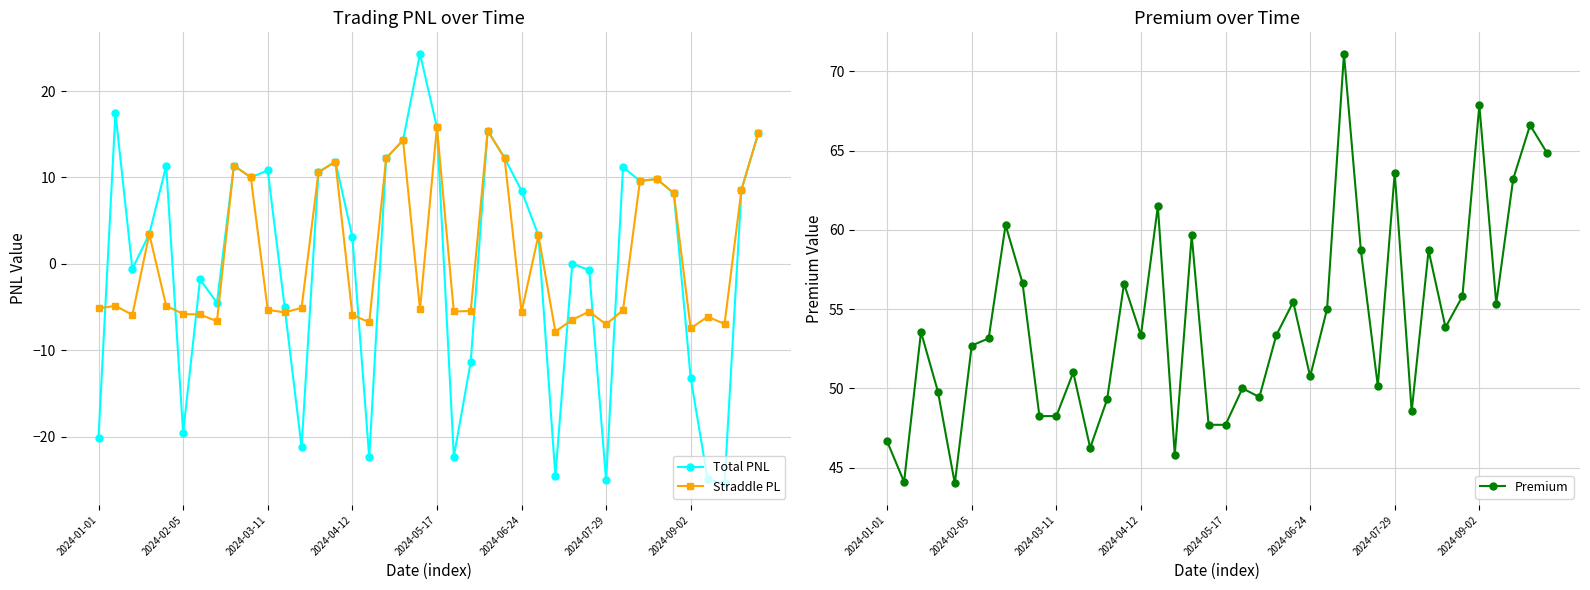

What is the sum of the Straddle PL values at 9 and 24?

22.3